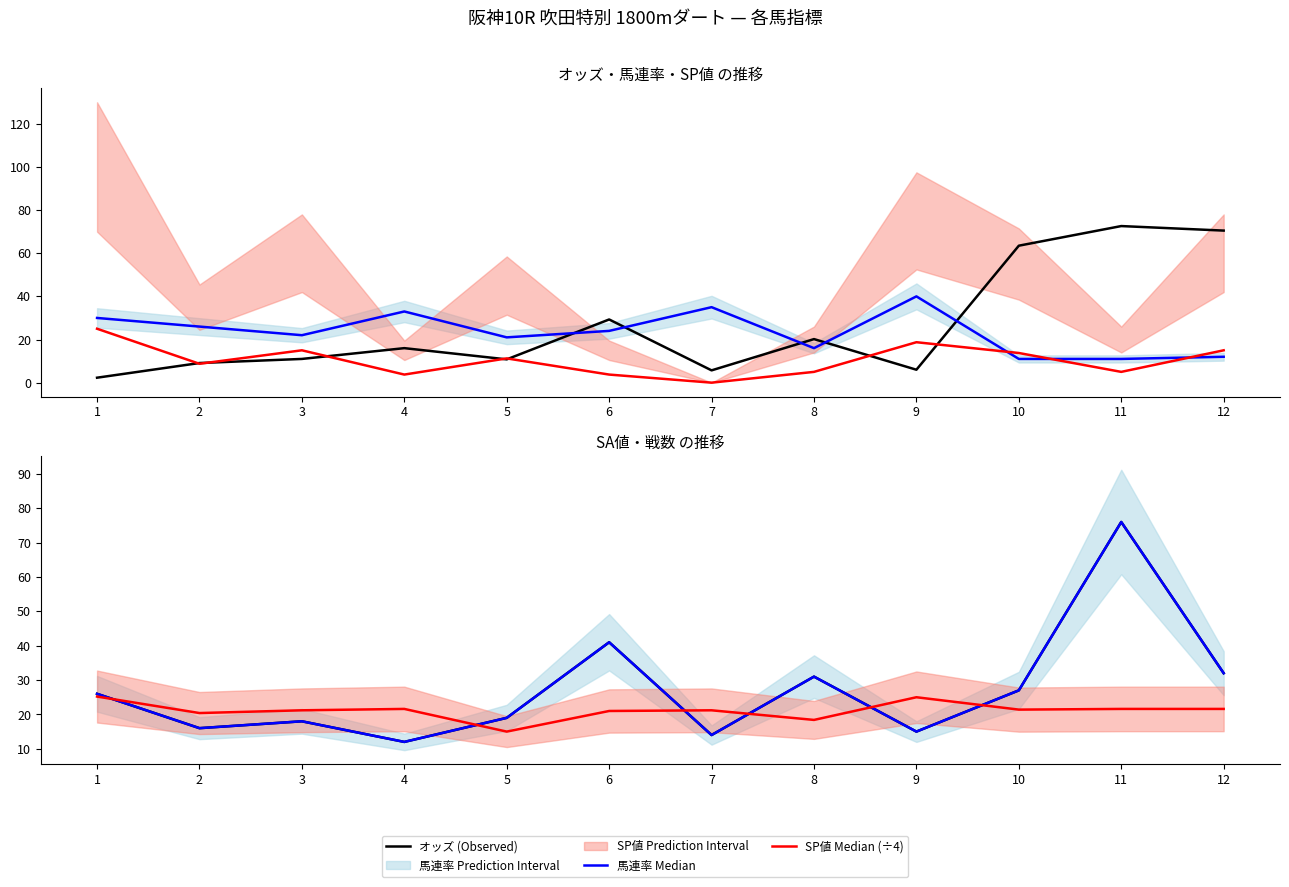

Does the chart display data point markers on the line(s)?

No